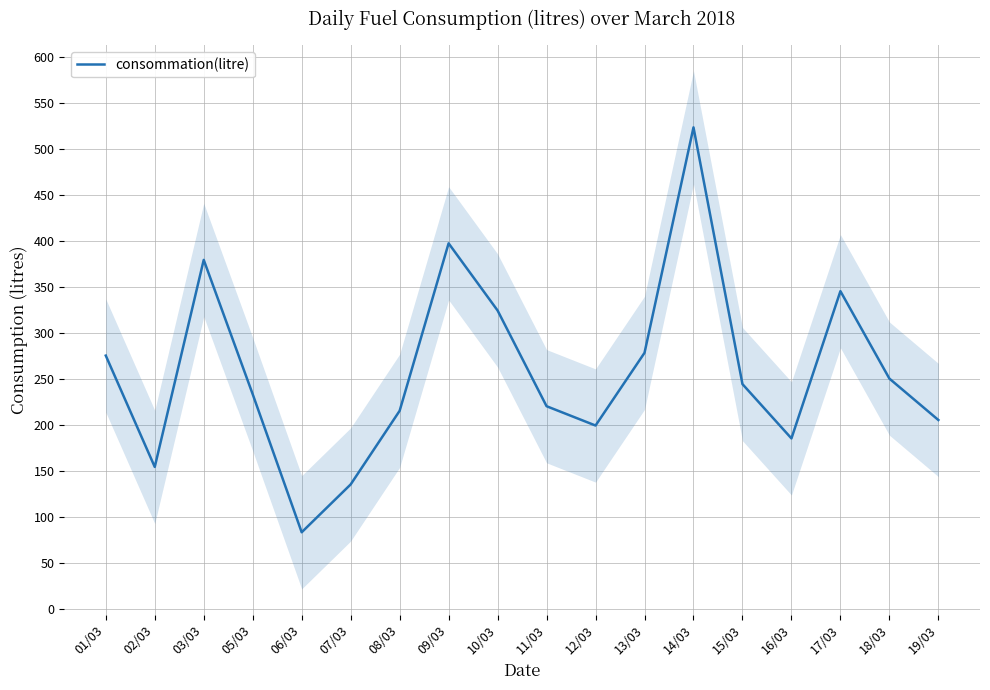

What is the greatest value displayed?

523